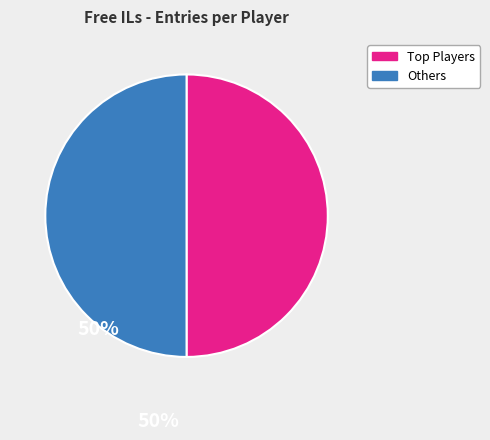

Count the number of slices in the pie.

2